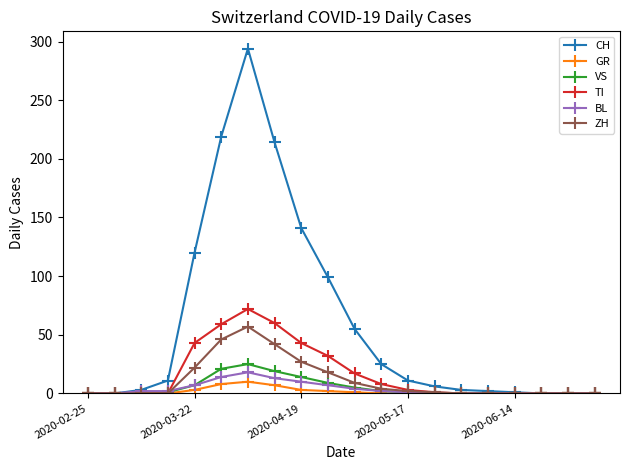

What is the maximum value shown in the chart?

294